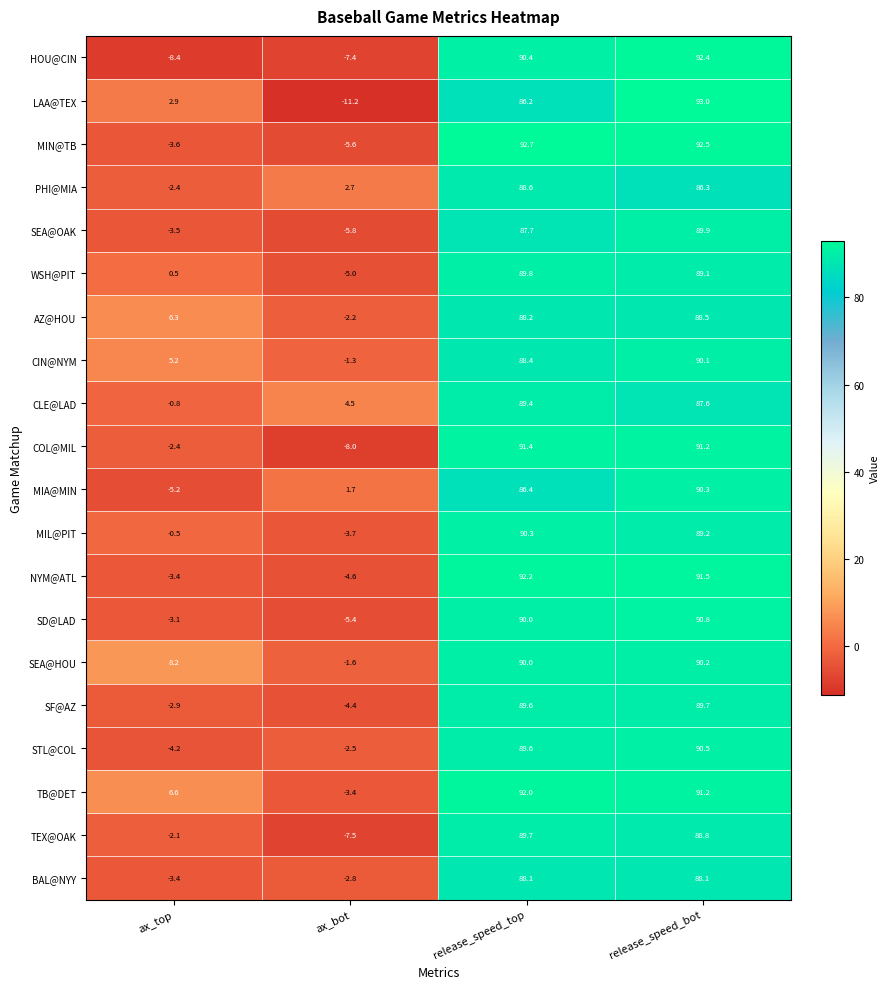

What is the total value across all series at release_speed_bot?

1800.9